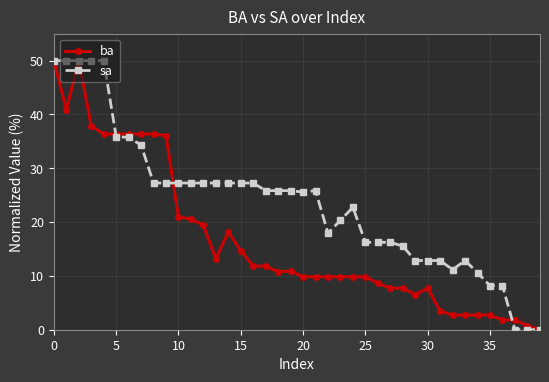

Rank the series by their average value, from lowest to highest.

ba, sa